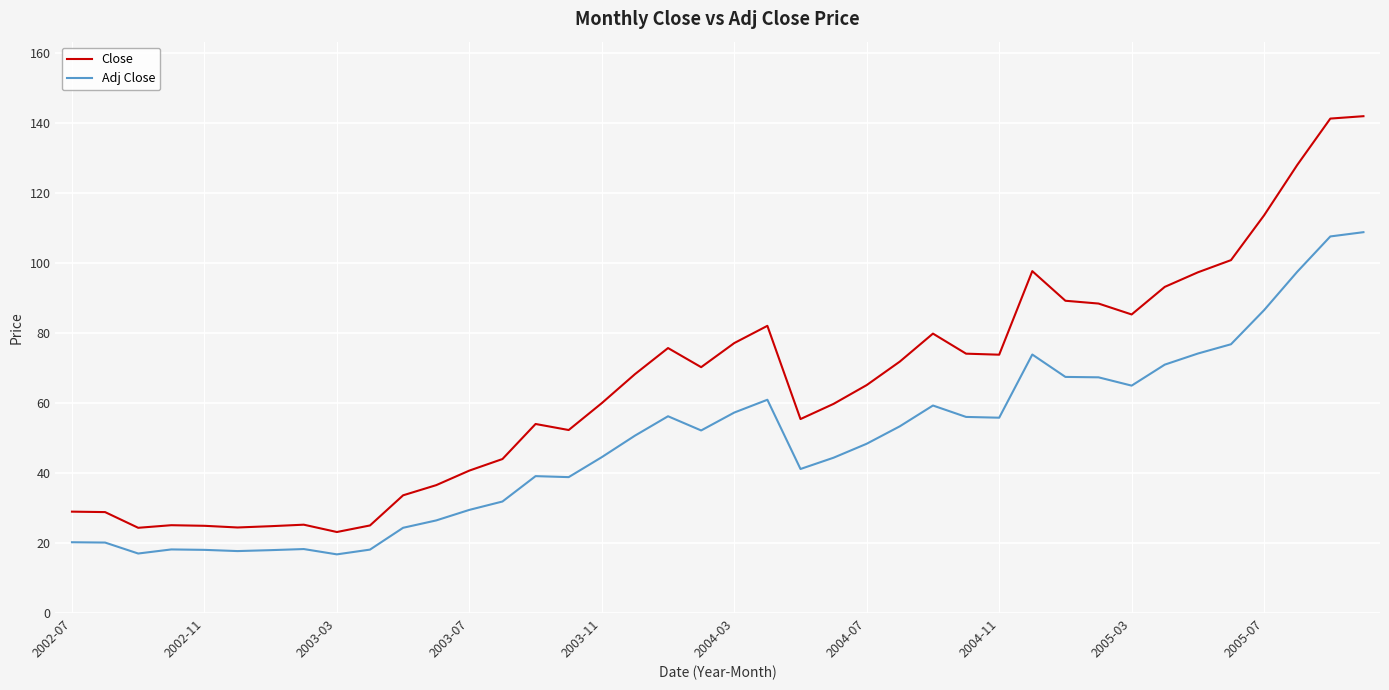

Which series has the widest spread of values?

Close